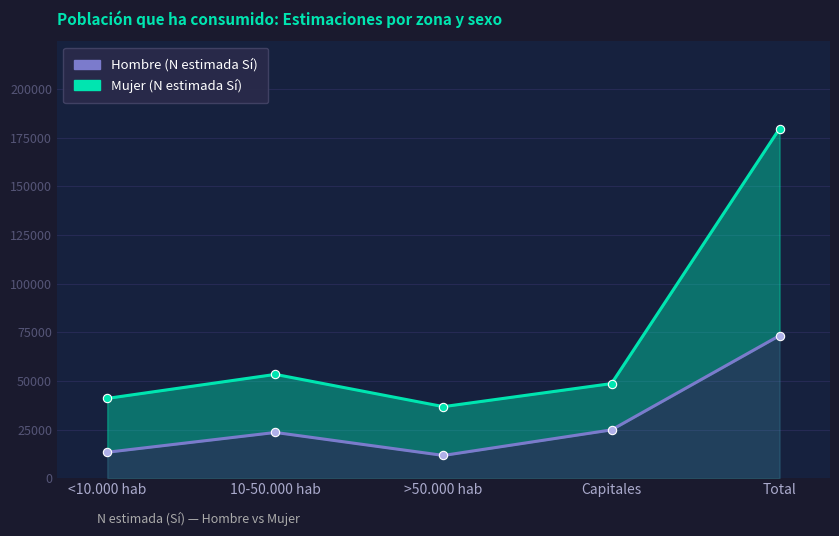

List the series in order of their peak value, highest first.

Mujer (N estimada Sí), Hombre (N estimada Sí)